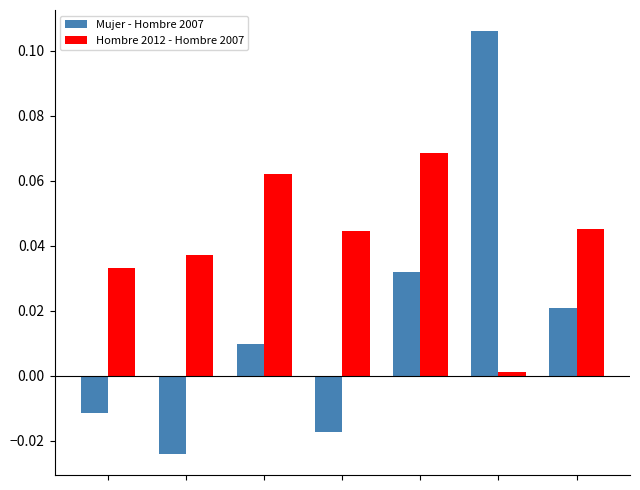

List the series in order of their peak value, lowest first.

Hombre 2012 - Hombre 2007, Mujer - Hombre 2007